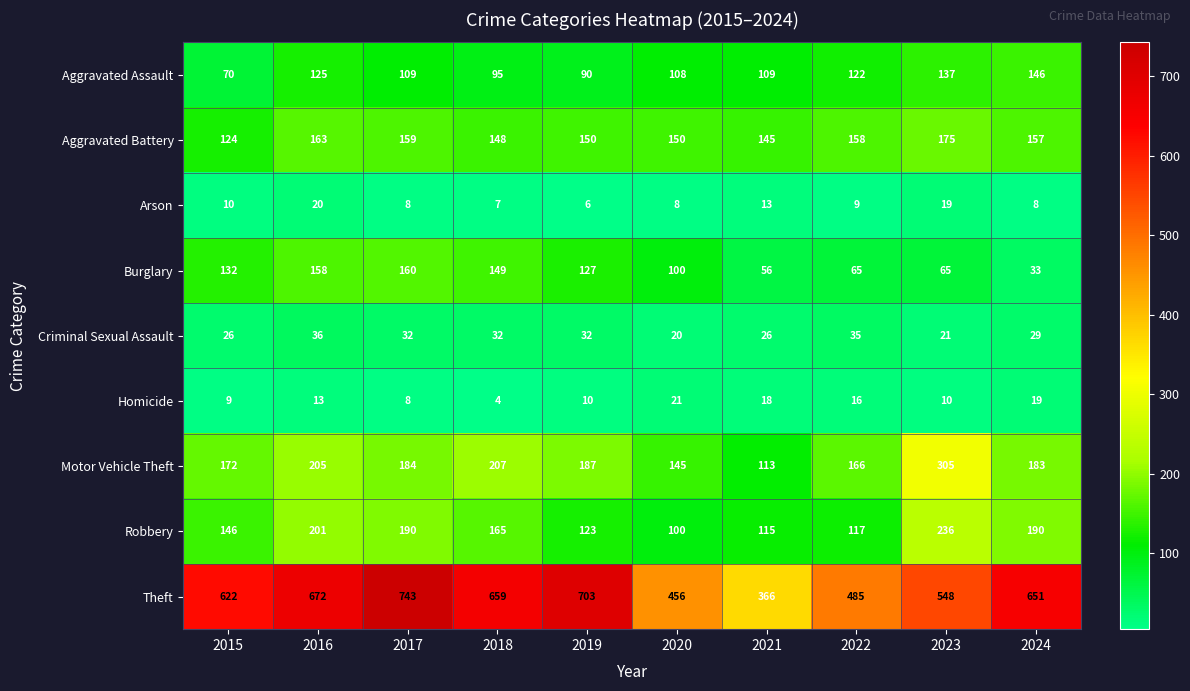

At which category does the chart reach its peak across all series?

2017